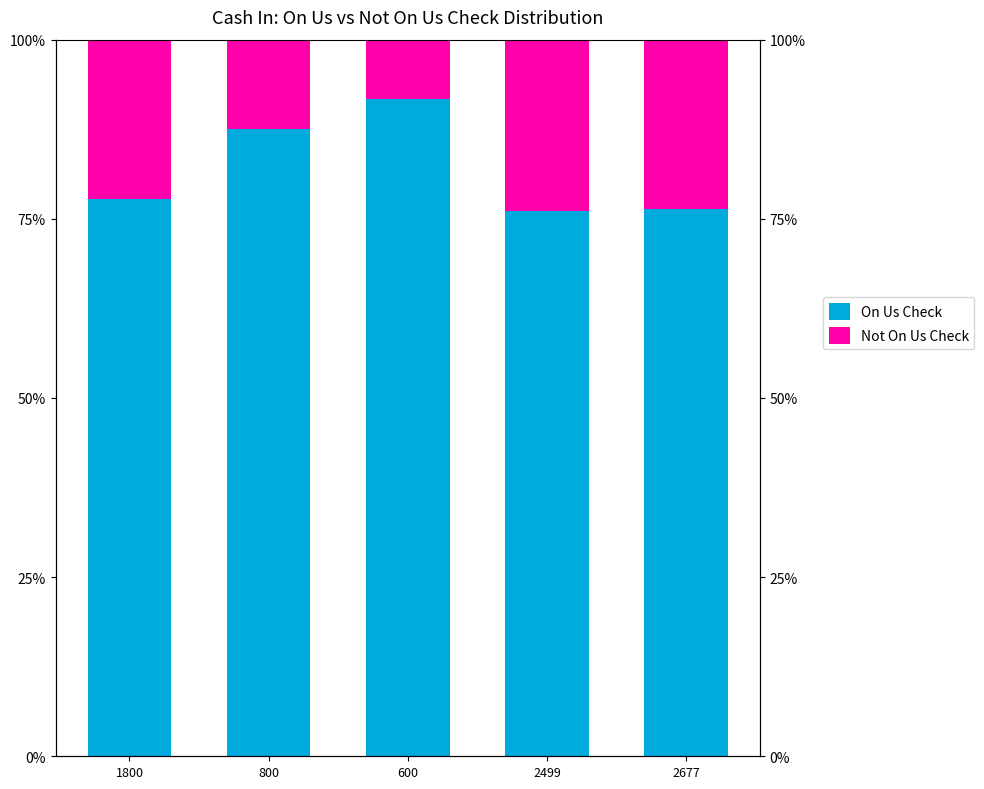

What are all the series names shown in the legend?

On Us Check, Not On Us Check